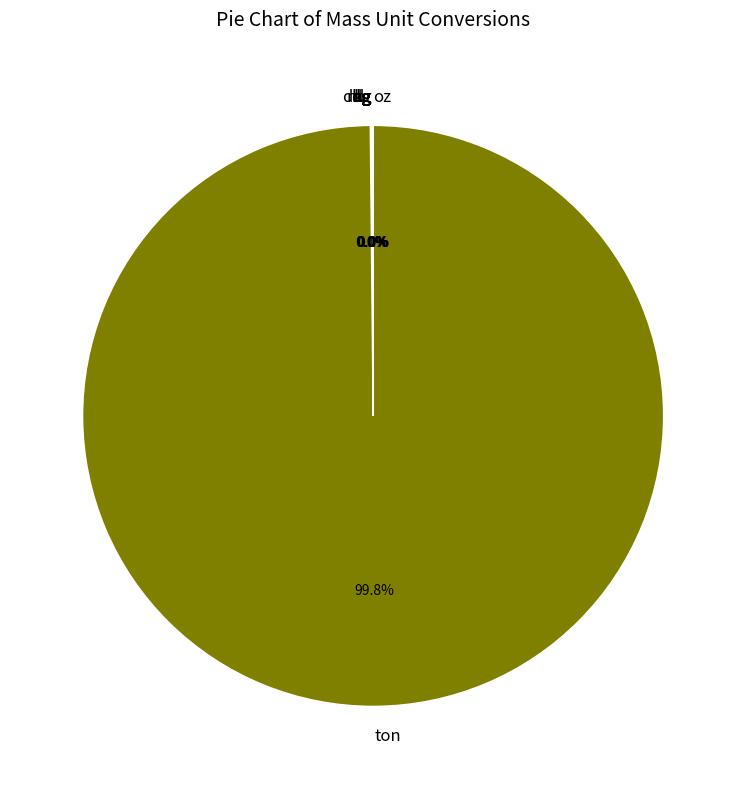

Is there any slice that represents more than half of the pie?

Yes